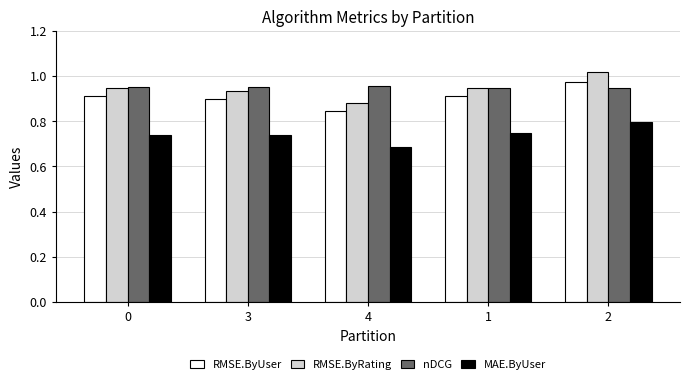

Count the number of data series in this chart.

4